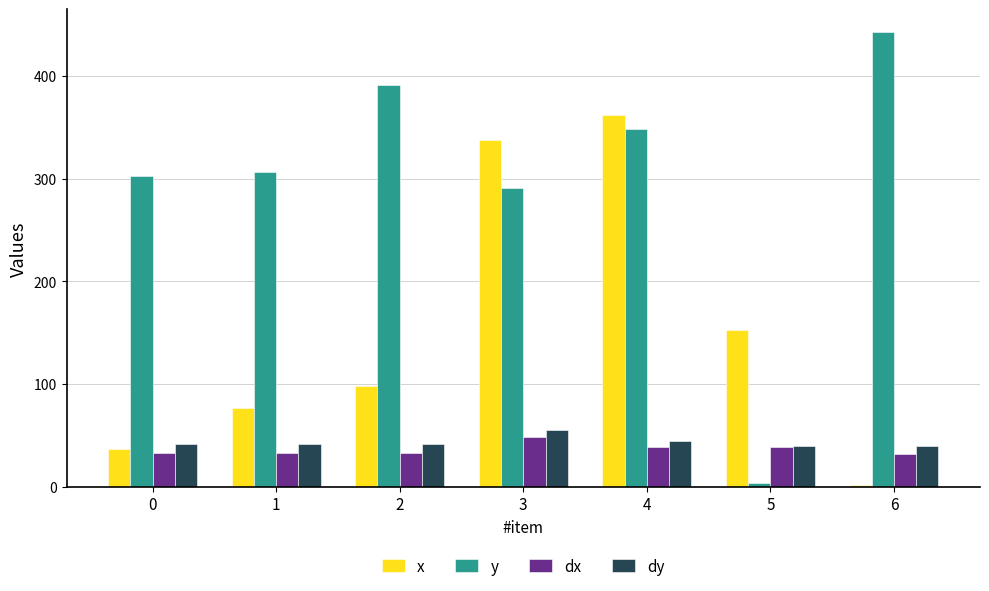

At which category is the sum across all series the highest?

4